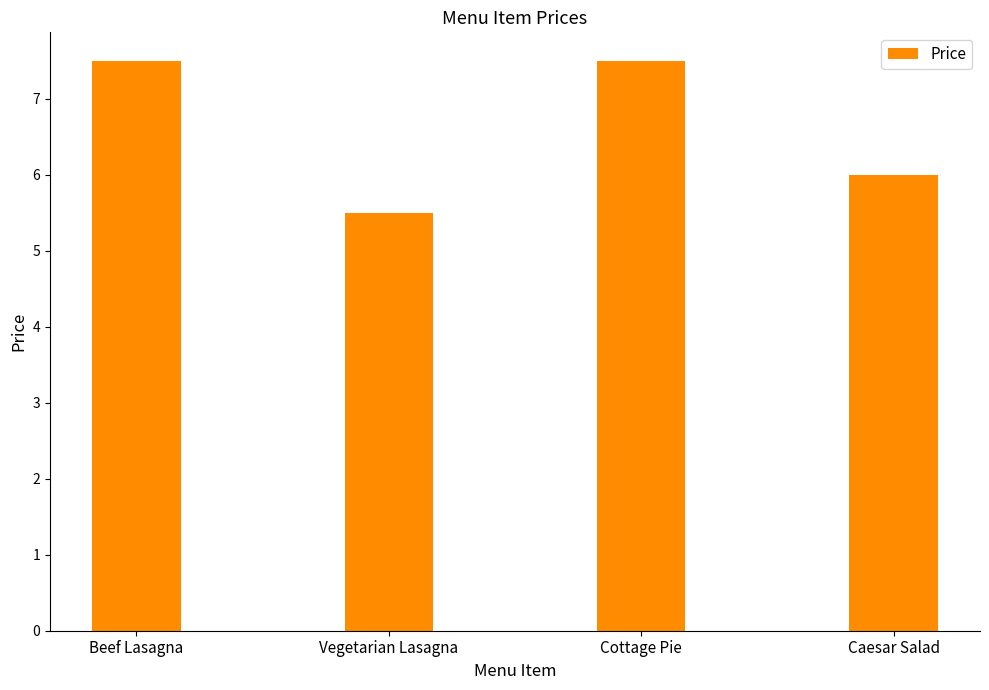

Count the values in the range 6 to 7.

1